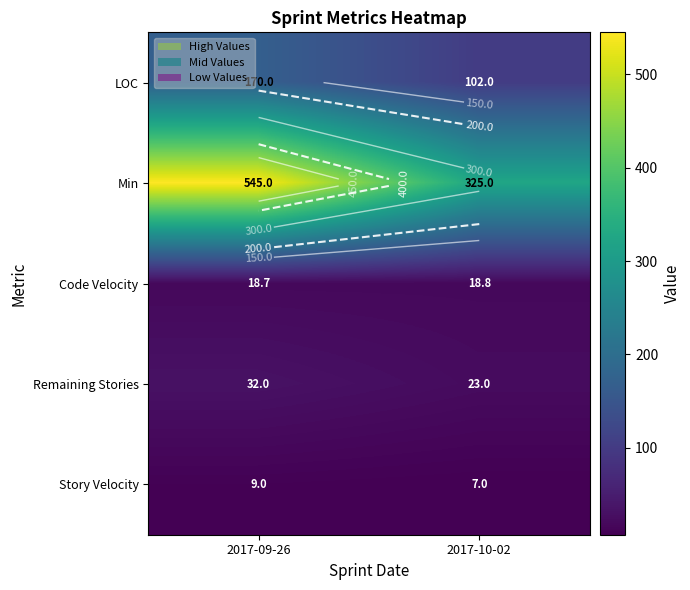

Rank the series at 2017-10-02 from lowest to highest value.

Story Velocity, Code Velocity, Remaining Stories, LOC, Min